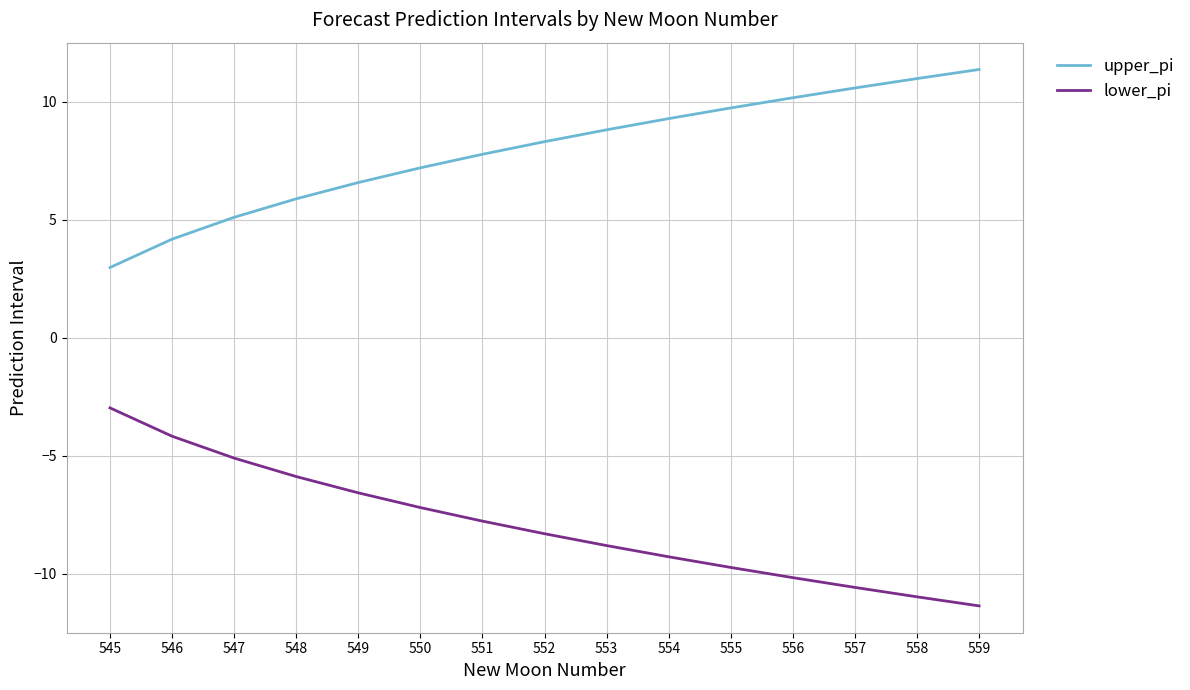

Reading left to right, transcribe all the data shown in this chart.

upper_pi: 3.0	4.2	5.1	5.9	6.6	7.2	7.8	8.3	8.8	9.3	9.7	10.2	10.6	11.0	11.4
lower_pi: -3.0	-4.2	-5.1	-5.9	-6.6	-7.2	-7.8	-8.3	-8.8	-9.3	-9.7	-10.2	-10.6	-11.0	-11.4